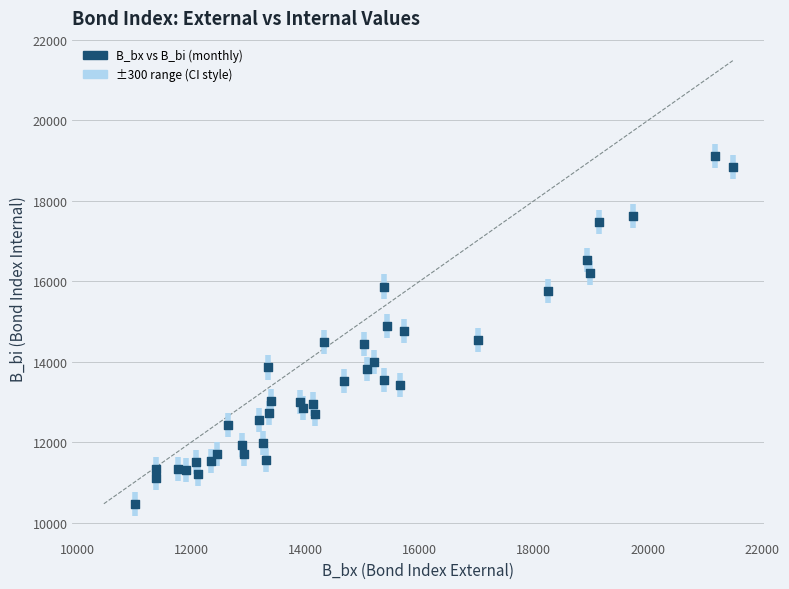

What is the range of X values (max minus min)?

10460.3